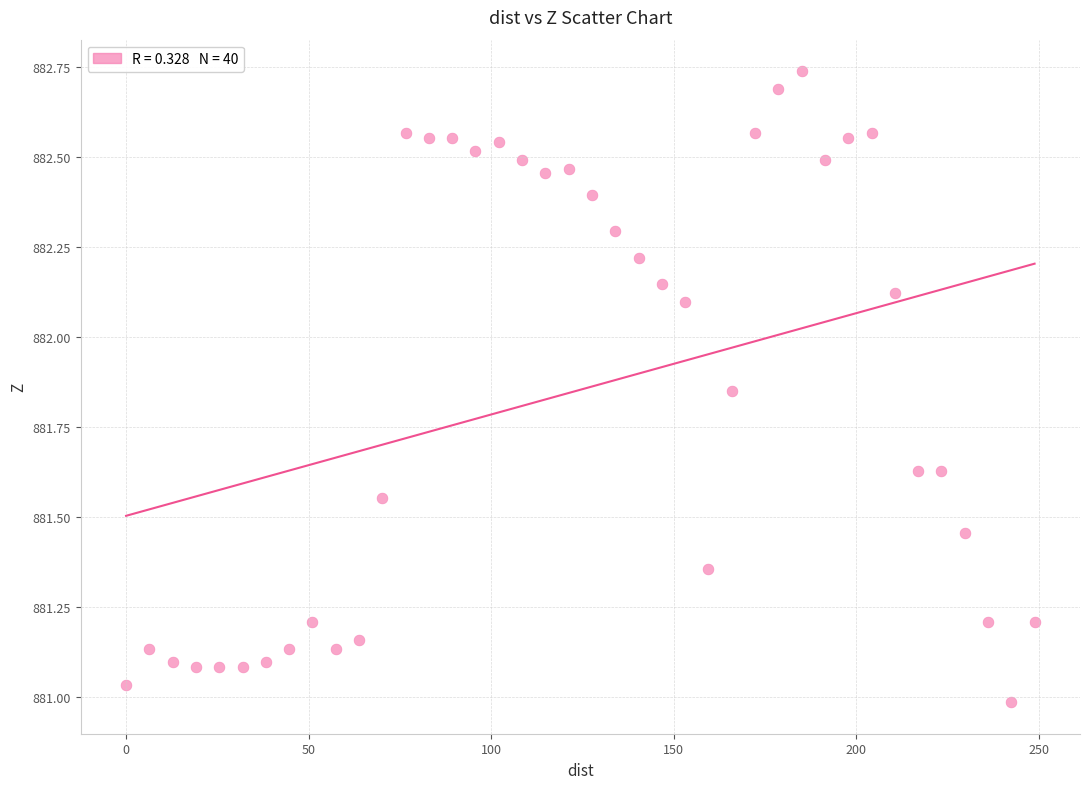

What is the range of X values (max minus min)?

248.8